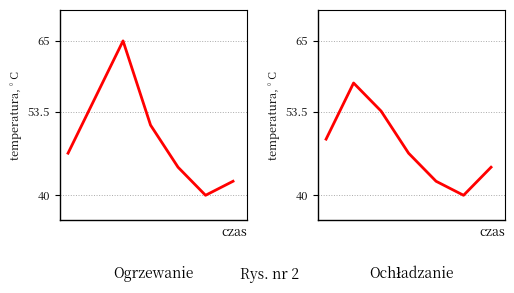

What are all the series names shown in the legend?

Ogrzewanie, Ochładzanie